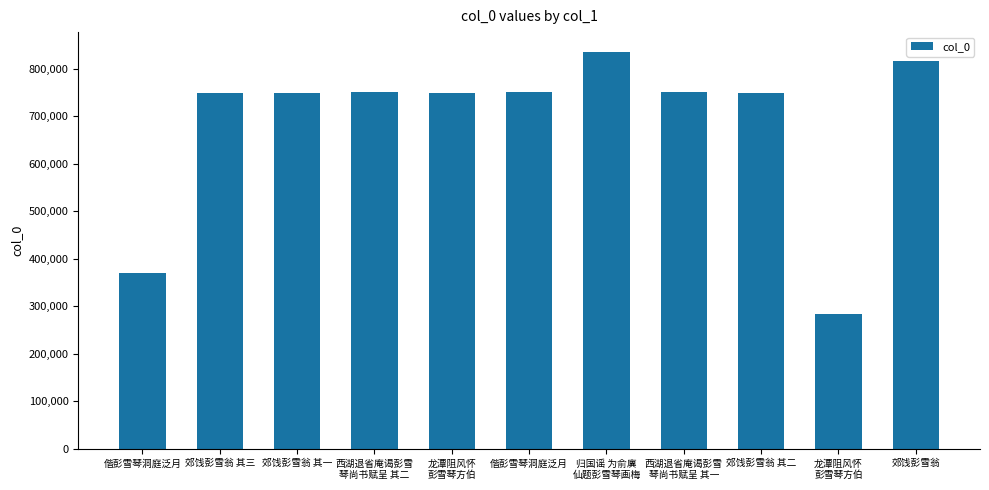

Rank the categories by value from lowest to highest.

龙潭阻风怀
彭雪琴方伯, 偕彭雪琴洞庭泛月, 龙潭阻风怀
彭雪琴方伯, 郊饯彭雪翁 其一, 郊饯彭雪翁 其二, 郊饯彭雪翁 其三, 偕彭雪琴洞庭泛月, 西湖退省庵谒彭雪
琴尚书赋呈 其一, 西湖退省庵谒彭雪
琴尚书赋呈 其二, 郊饯彭雪翁, 归国谣 为俞廙
仙题彭雪琴画梅